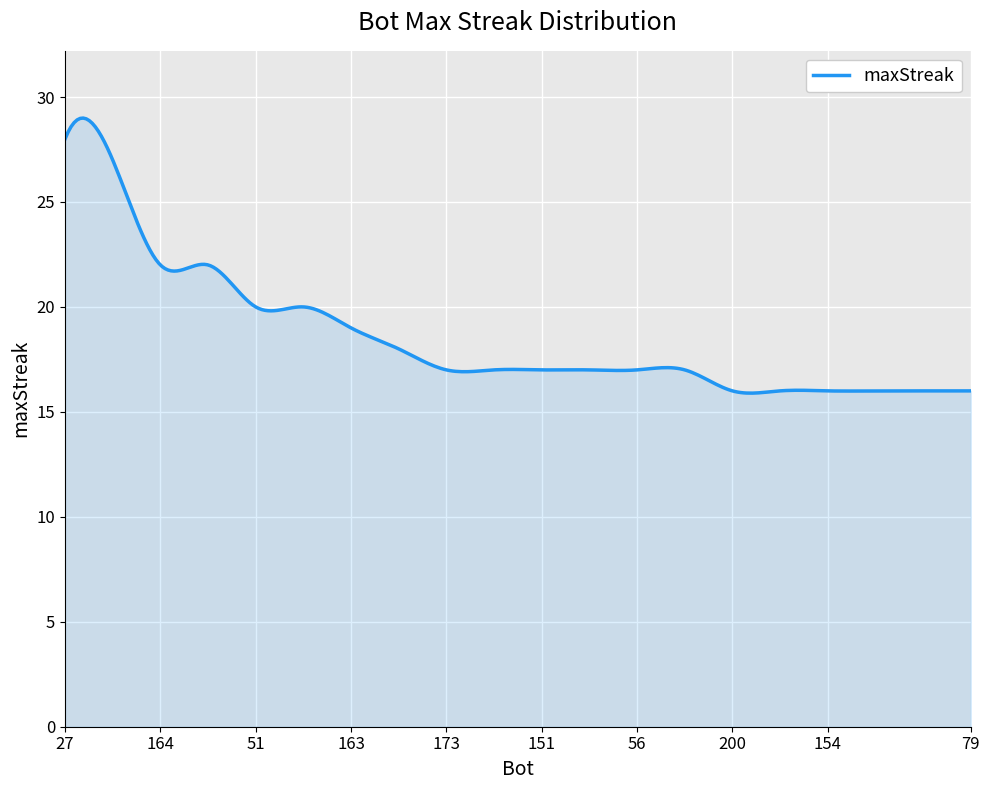

What is the sum of all values?

5568.9